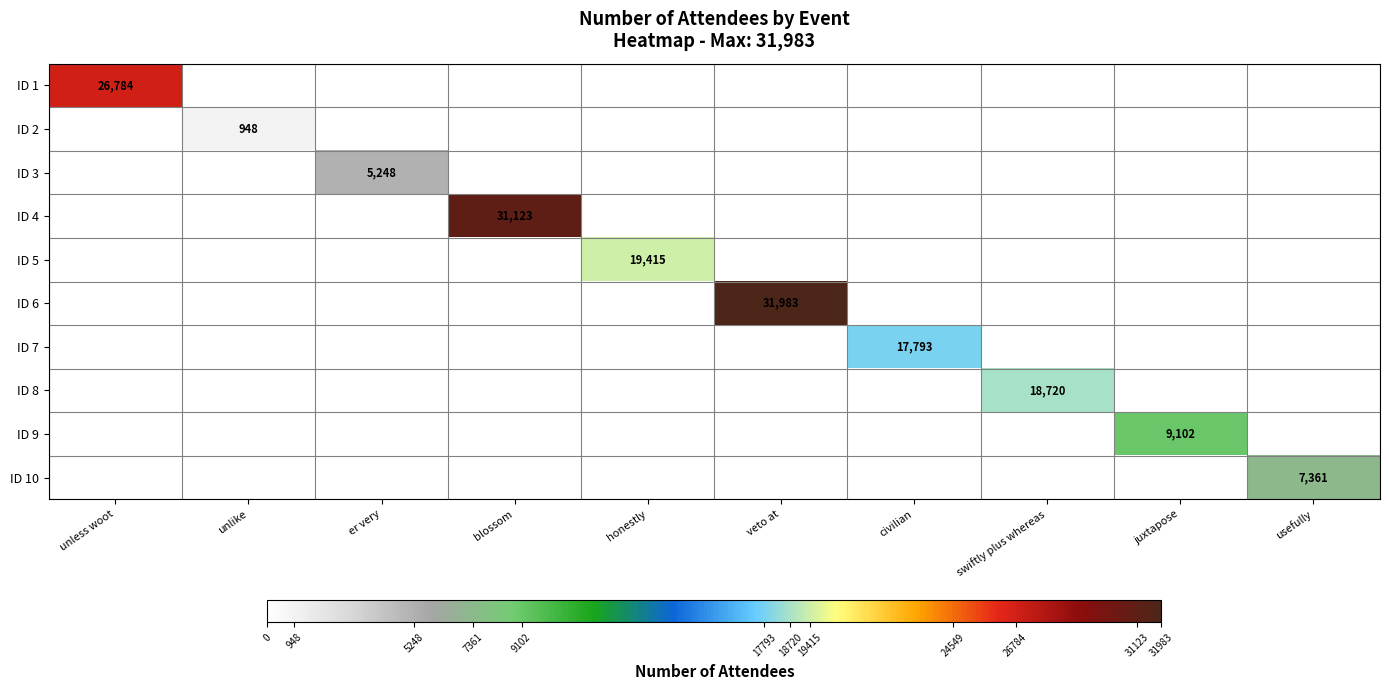

Where is ID 2 nearest to the value 474?

unless woot